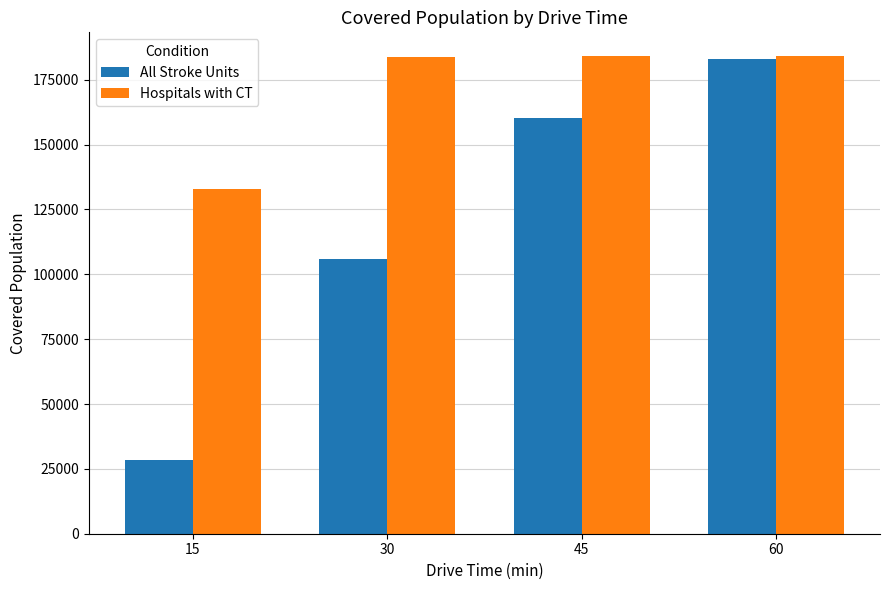

Does the chart contain any negative values?

No